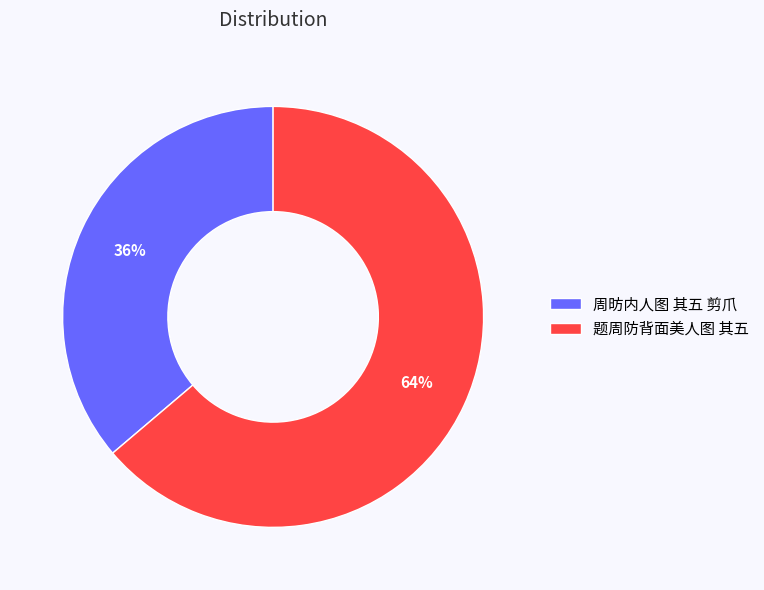

True or false: 周昉内人图 其五 剪爪 accounts for 36% of the total.

True